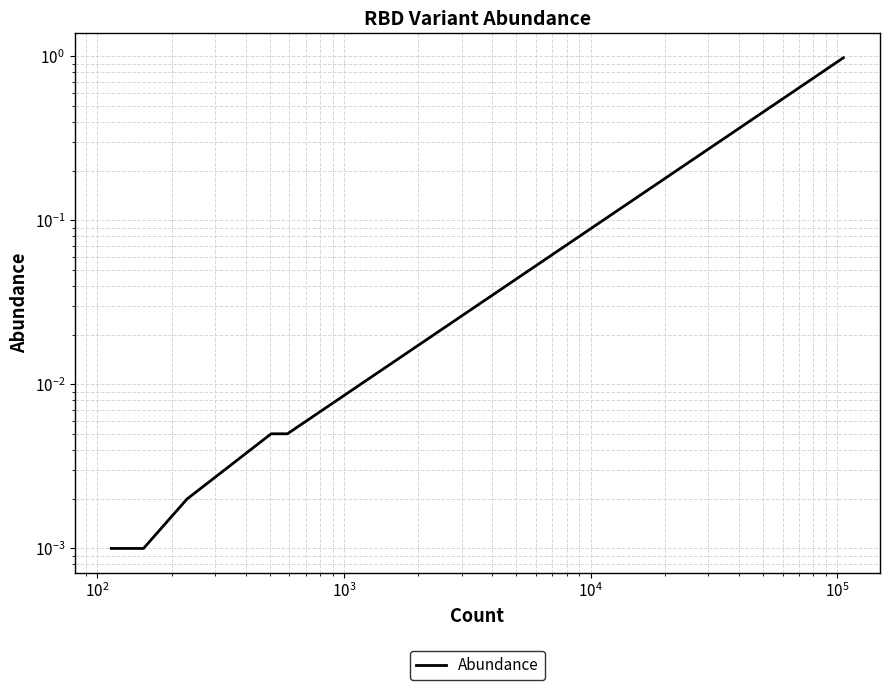

True or false: the data shows 0.0 at $\mathdefault{10^{2}}$.

False